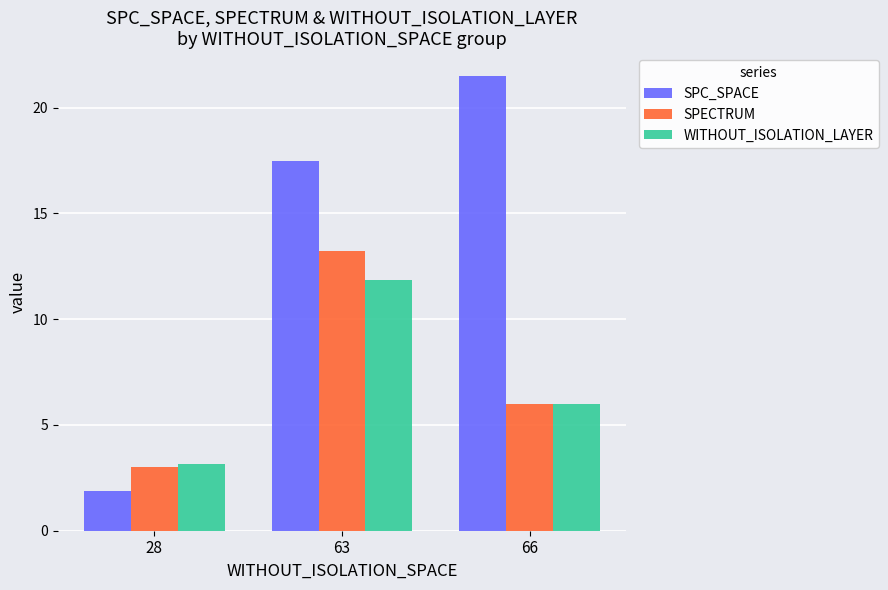

What are all the series names shown in the legend?

SPC_SPACE, SPECTRUM, WITHOUT_ISOLATION_LAYER